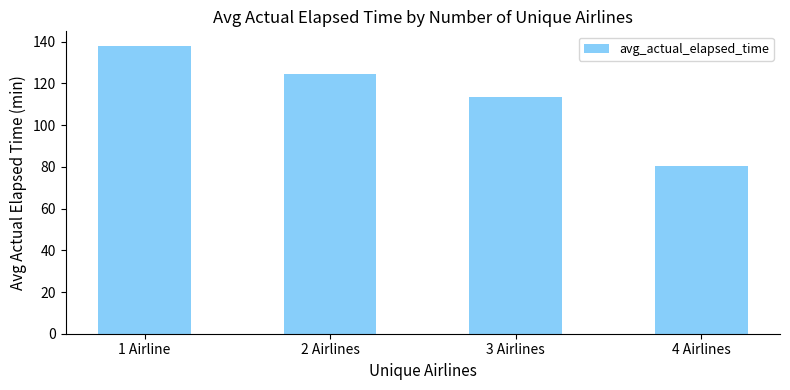

Count the number of data series in this chart.

1